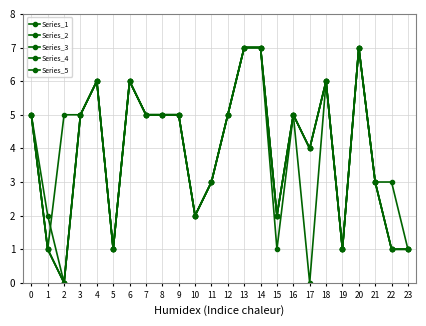

True or false: Series_4 and Series_2 intersect in this chart.

False